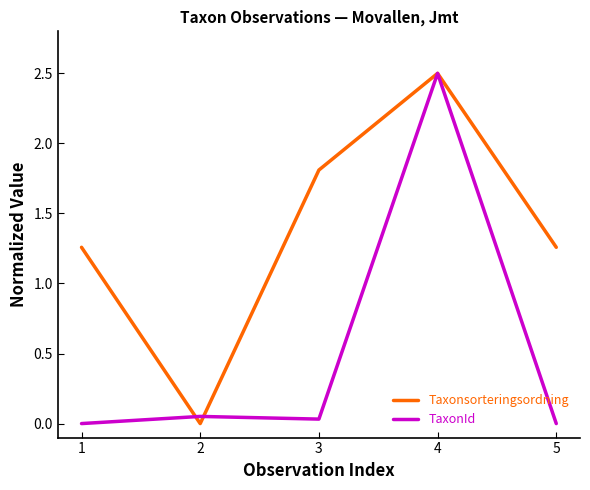

What is the greatest value displayed?

2.5